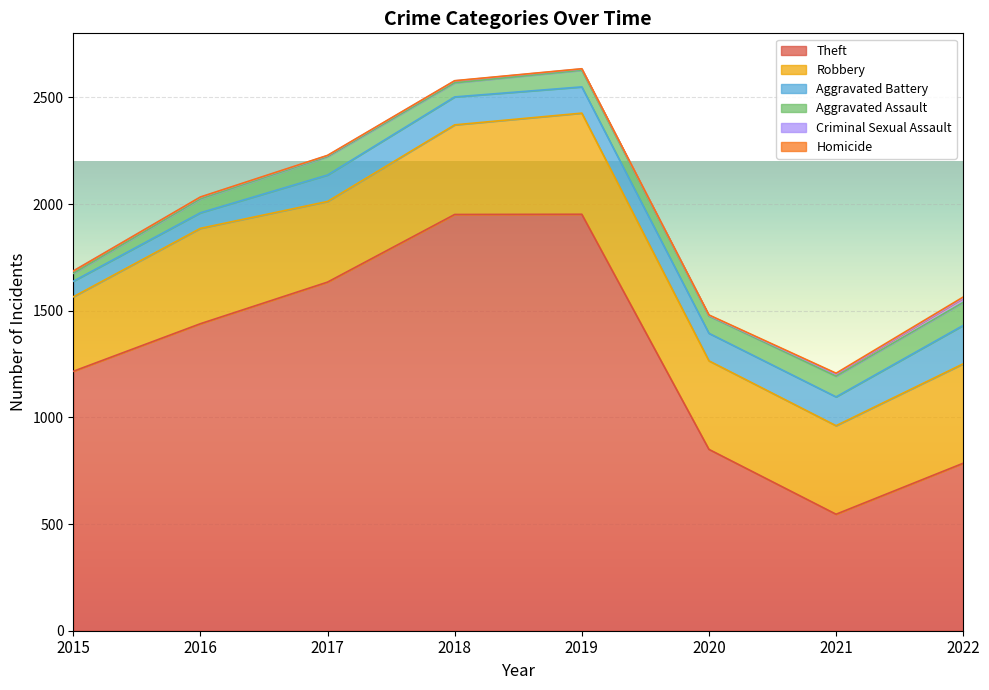

At which label does Aggravated Assault first exceed 81?

2017